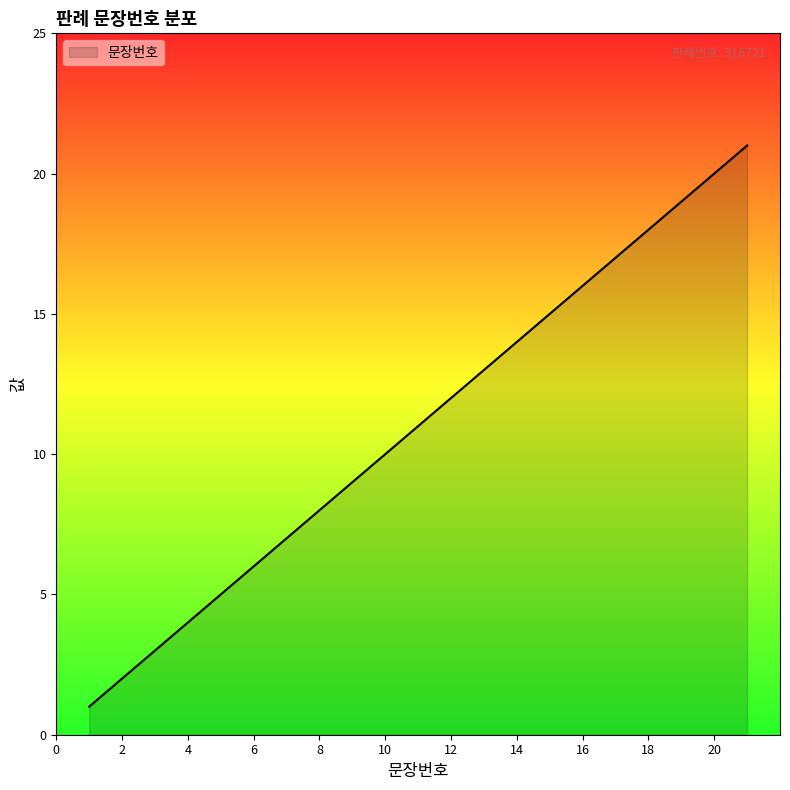

What is the maximum value shown in the chart?

21